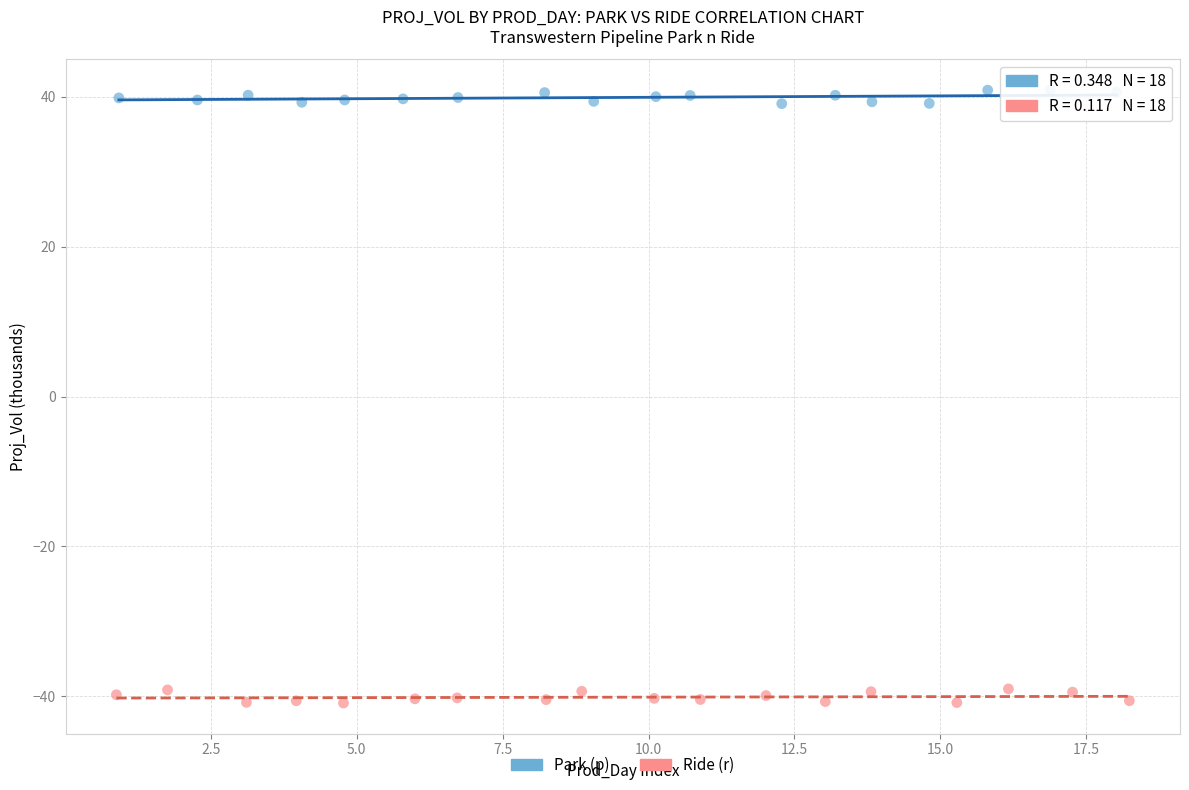

What are all the series names shown in the legend?

Park (p), Ride (r)